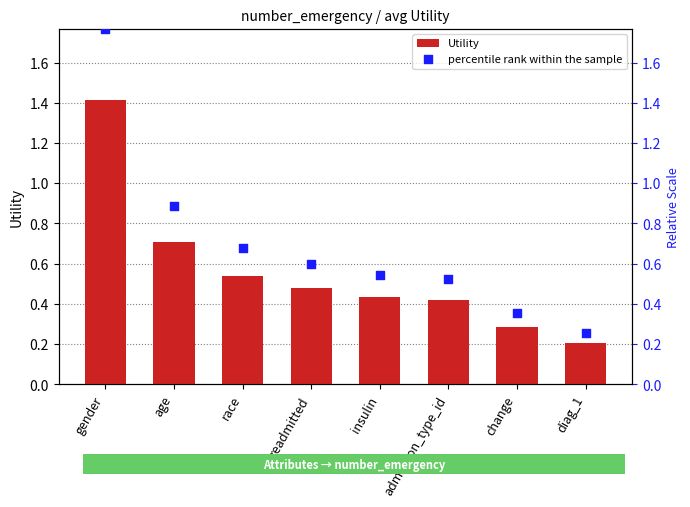

Which series has the largest total across all categories?

percentile rank within the sample